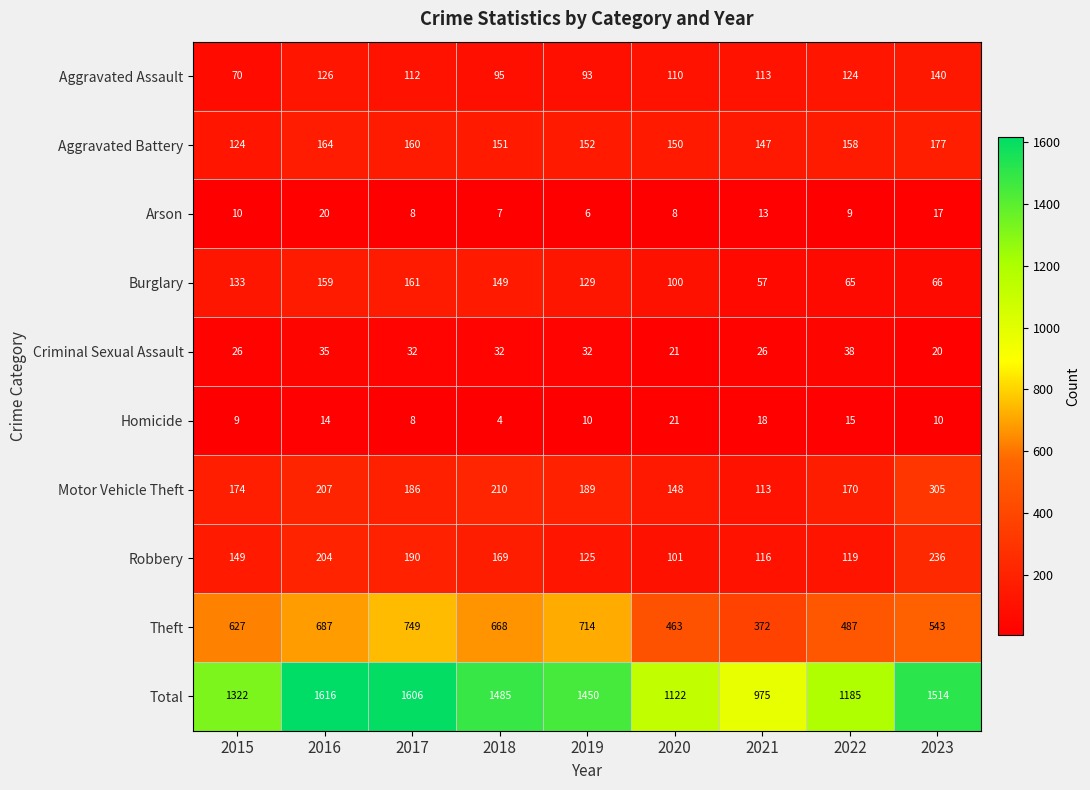

At which label does Total reach its peak?

2016